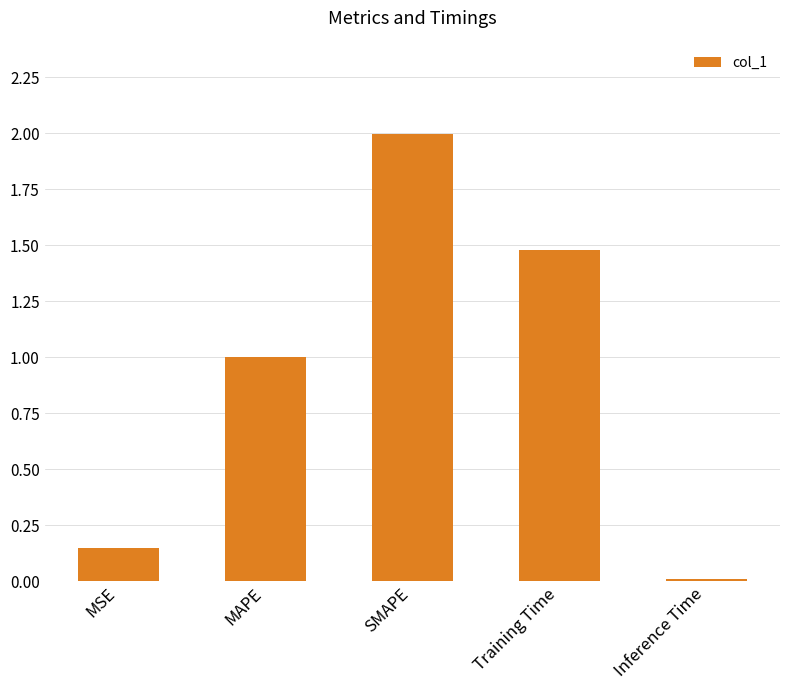

How many bars are there in total?

5